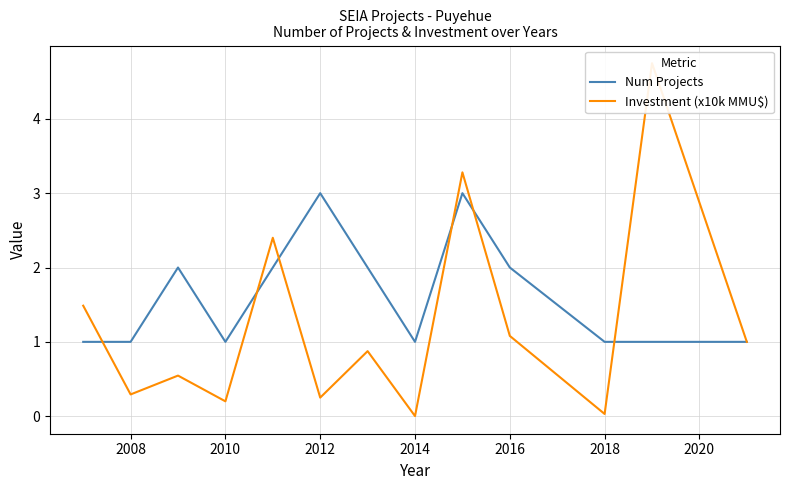

The value of Num Projects at 2016 is 1. True or false?

False